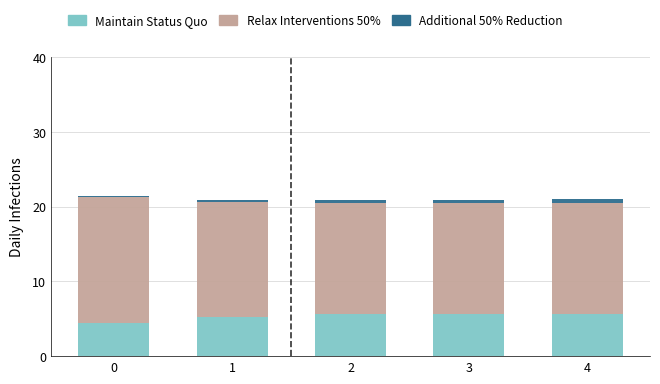

What is the sum of all Maintain Status Quo values?

26.6